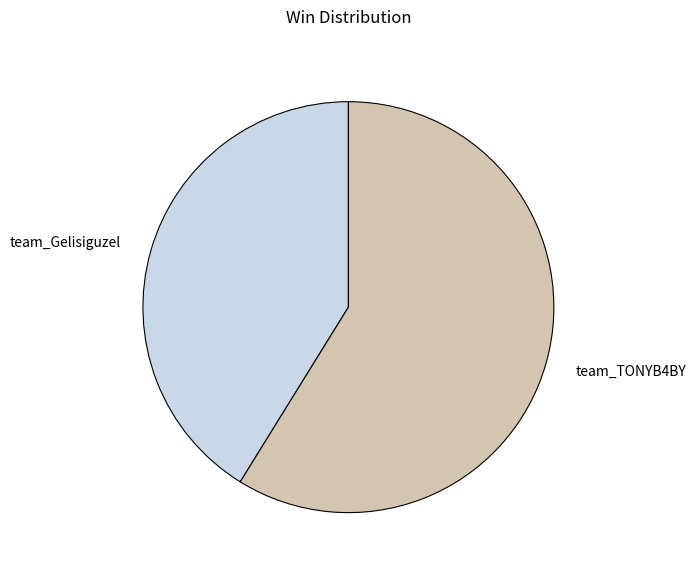

Which slice is the largest?

team_TONYB4BY